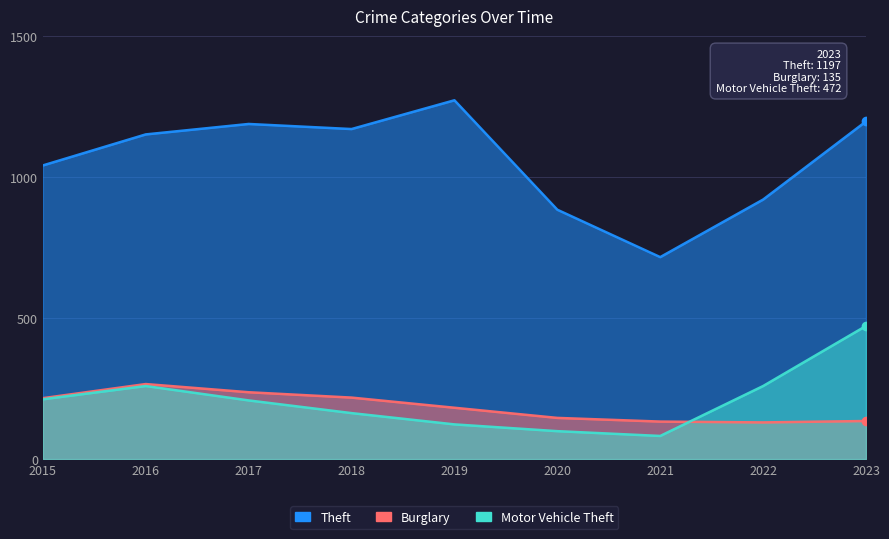

How many categories are shown in the chart?

9